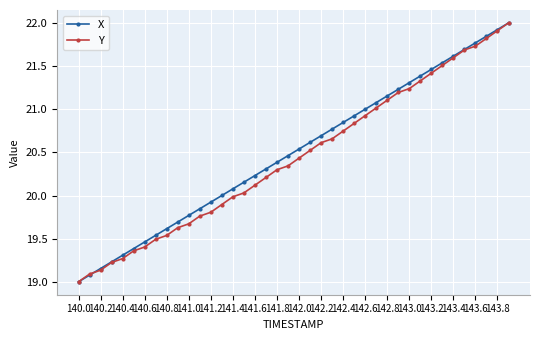

What is the maximum value shown in the chart?

22.0